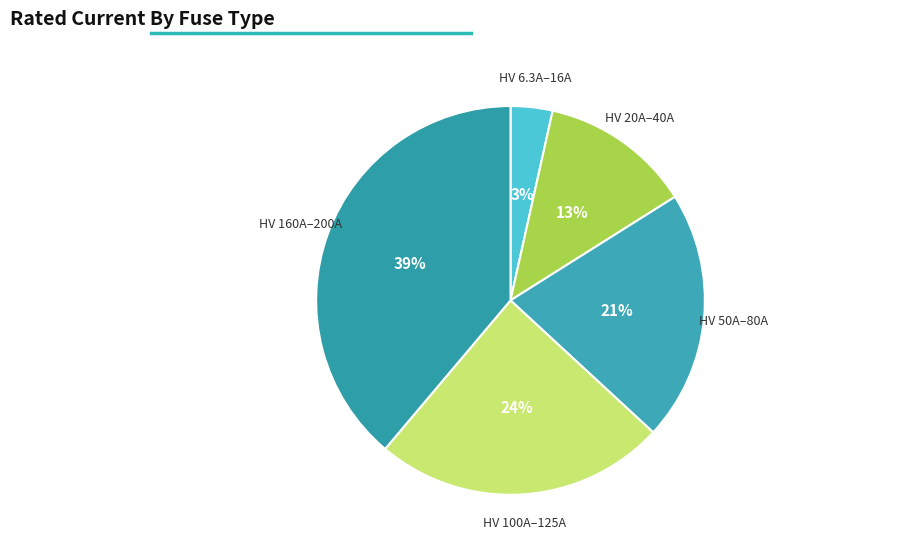

Does any single category account for the majority?

No